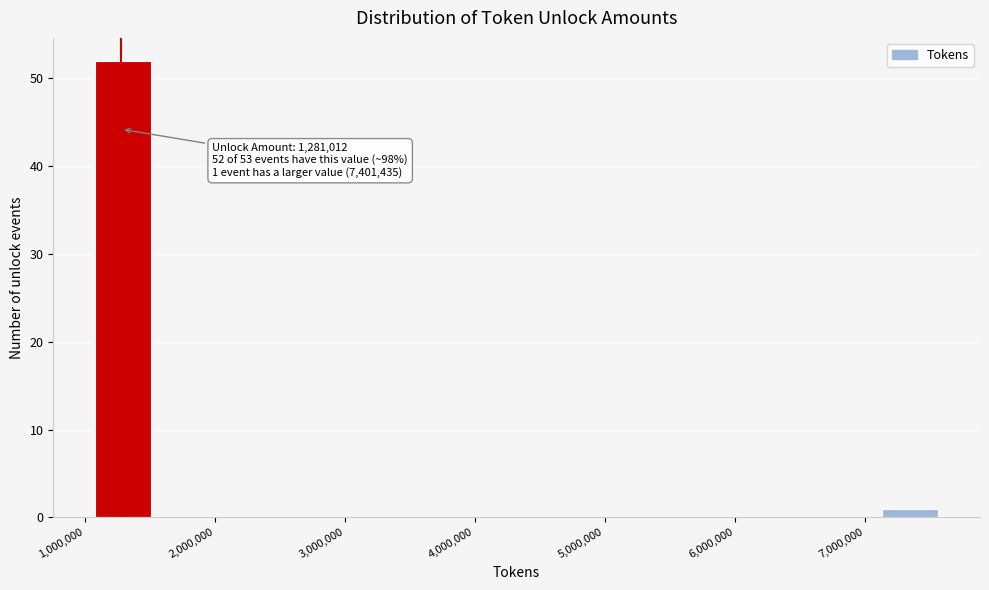

Which range on the x-axis has the tallest bar?

1100000 to 1500000